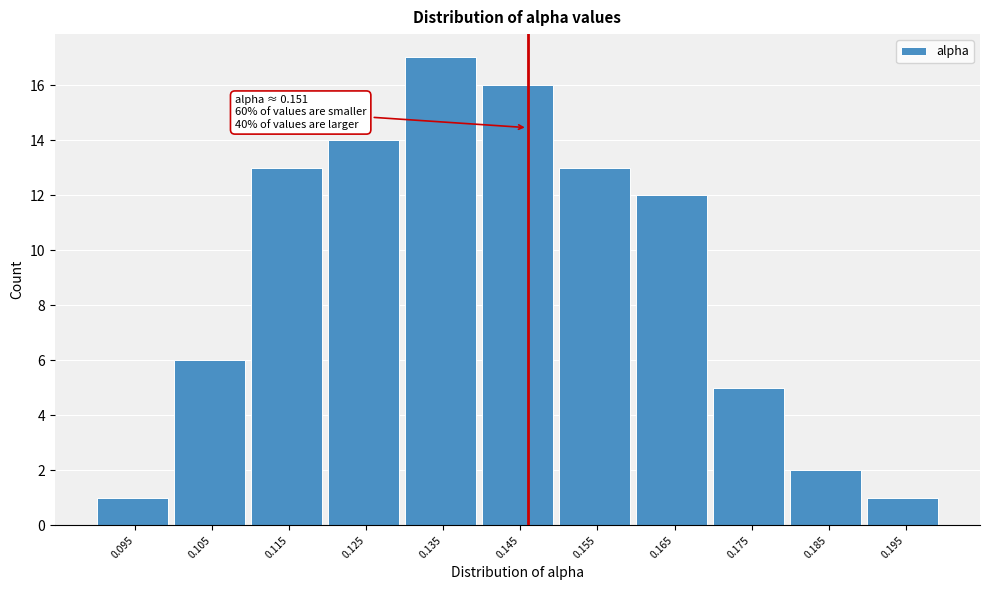

Reading left to right, list all the values displayed in this chart.

1	6	13	14	17	16	13	12	5	2	1